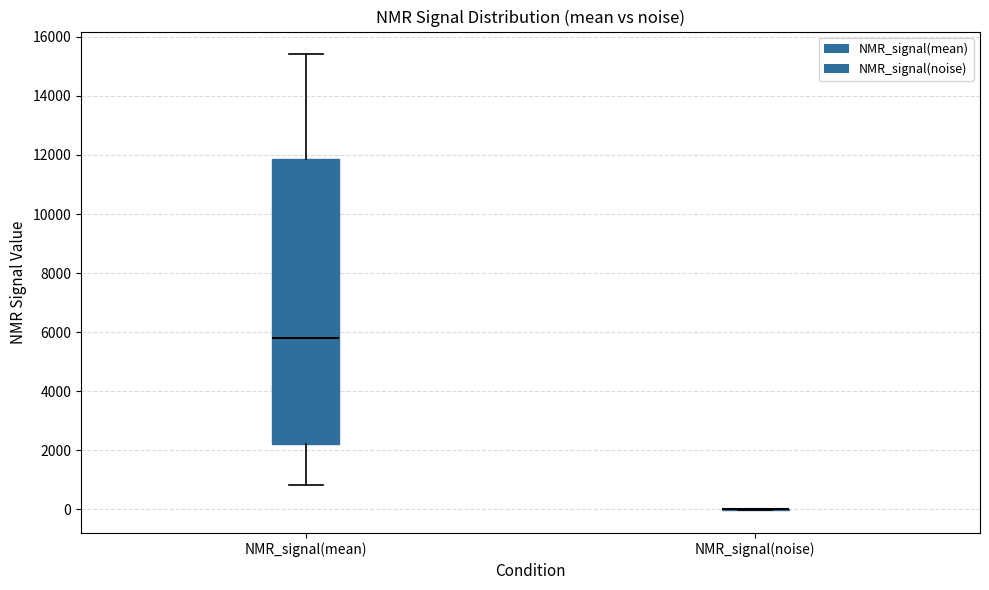

Where does the upper whisker of the box for NMR_signal(mean) end on the y-axis? The values are not printed on the chart, so give them approximately, as read against the axis.

15400